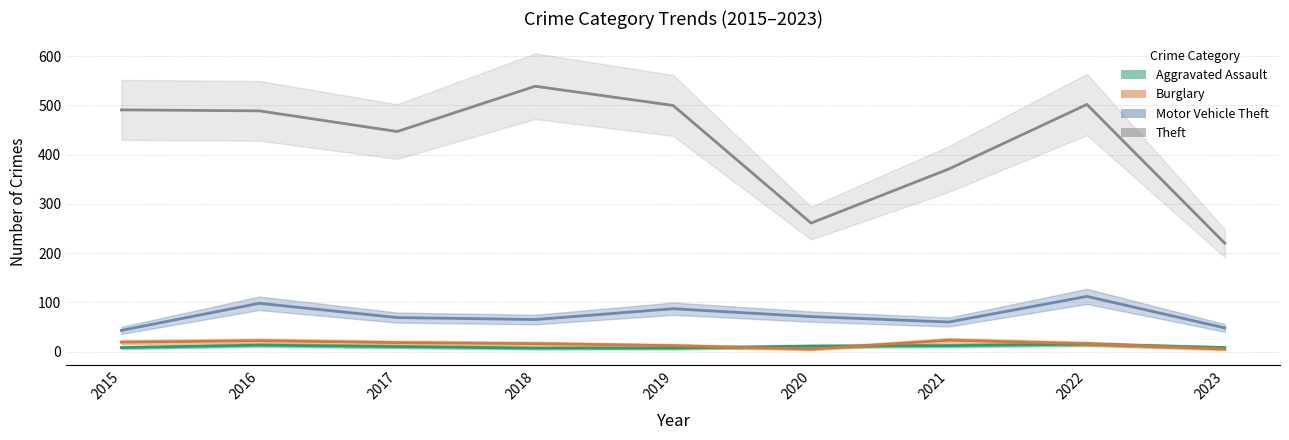

What is the sum of the Motor Vehicle Theft values at 2023 and 2021?

108